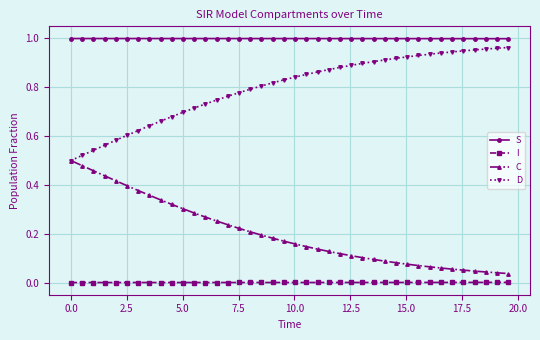

Rank the series by their average value, from lowest to highest.

I, C, D, S